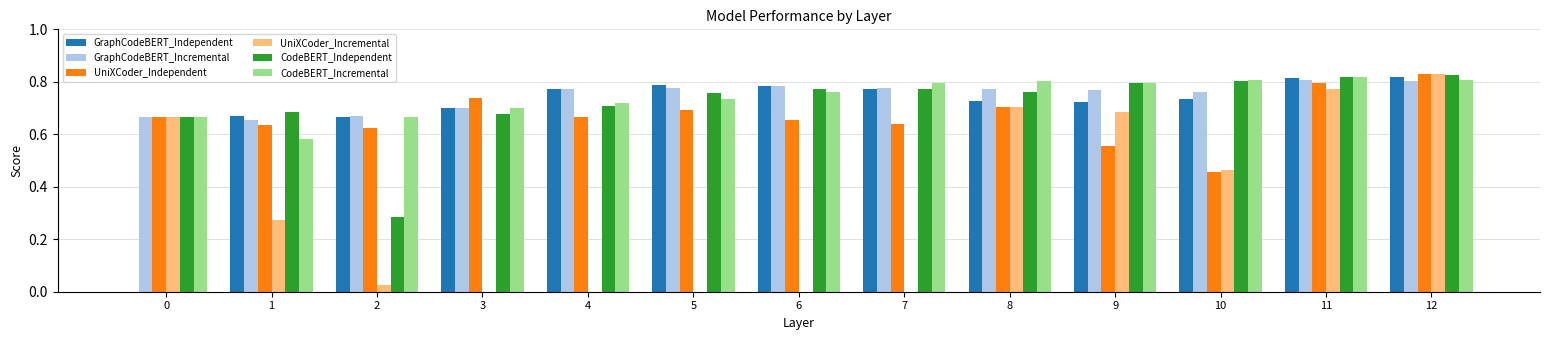

Which series changed the most between 0 and 7?

GraphCodeBERT_Independent